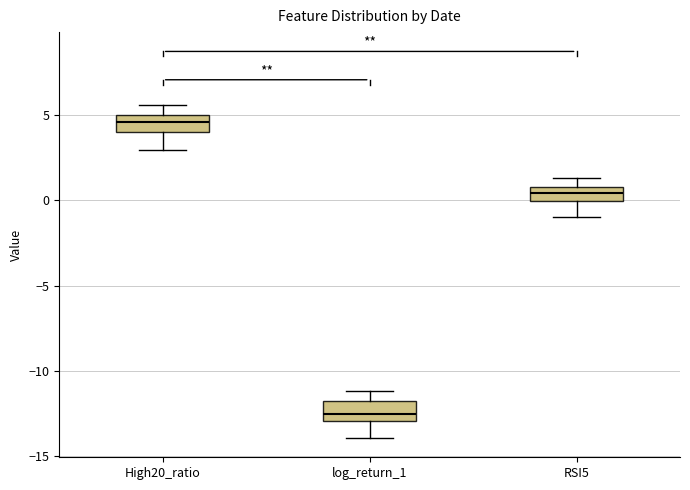

Which box's median line is the highest?

High20_ratio